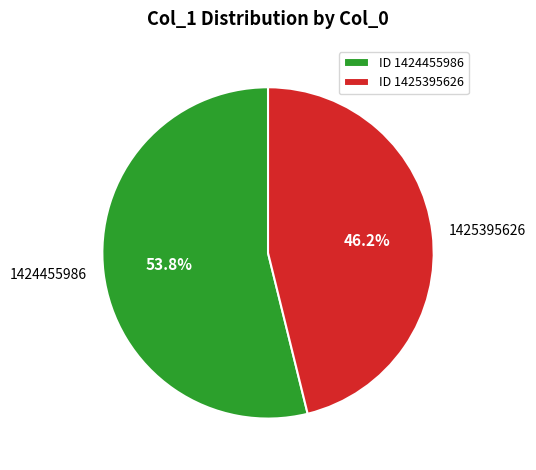

Combined, do 1424455986 and 1425395626 account for over 50%?

Yes